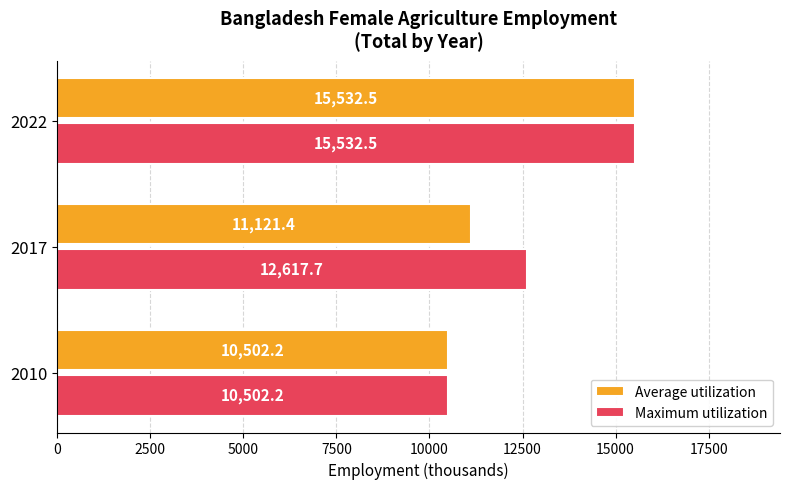

Rank the series at 2017 from highest to lowest value.

Maximum utilization, Average utilization